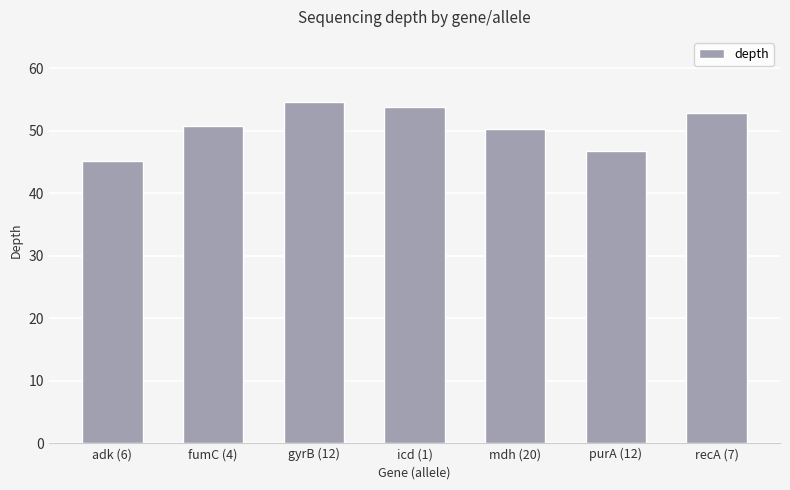

How many bars are there in total?

7